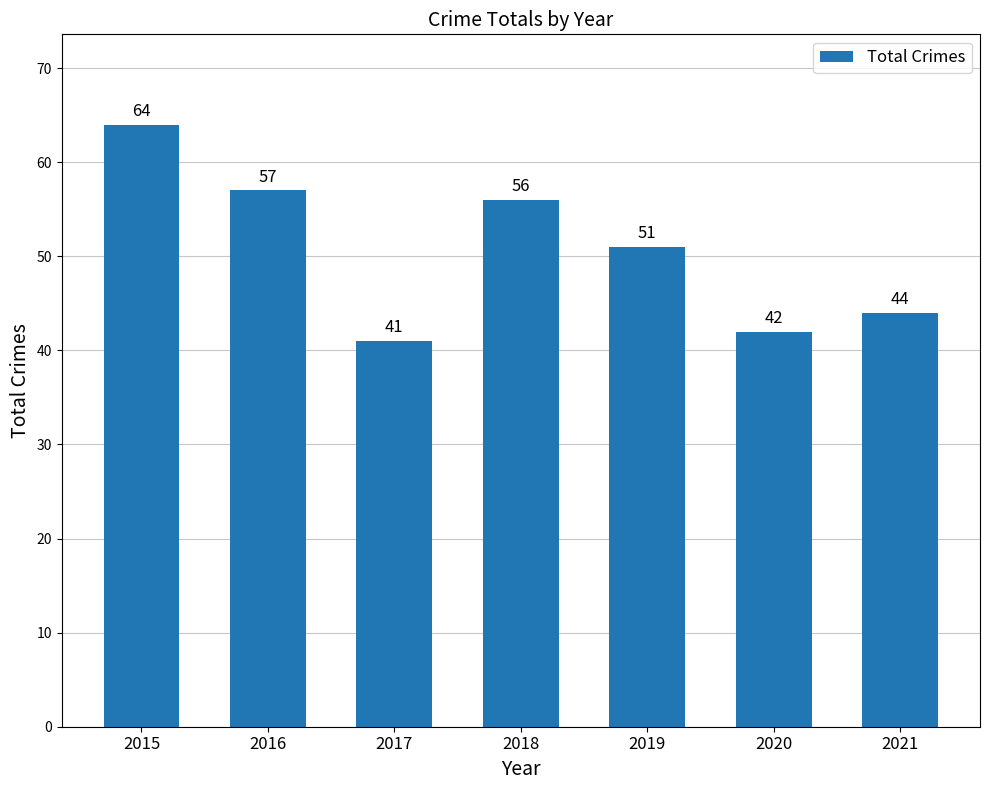

Reading left to right, extract all data points from this chart.

64	57	41	56	51	42	44